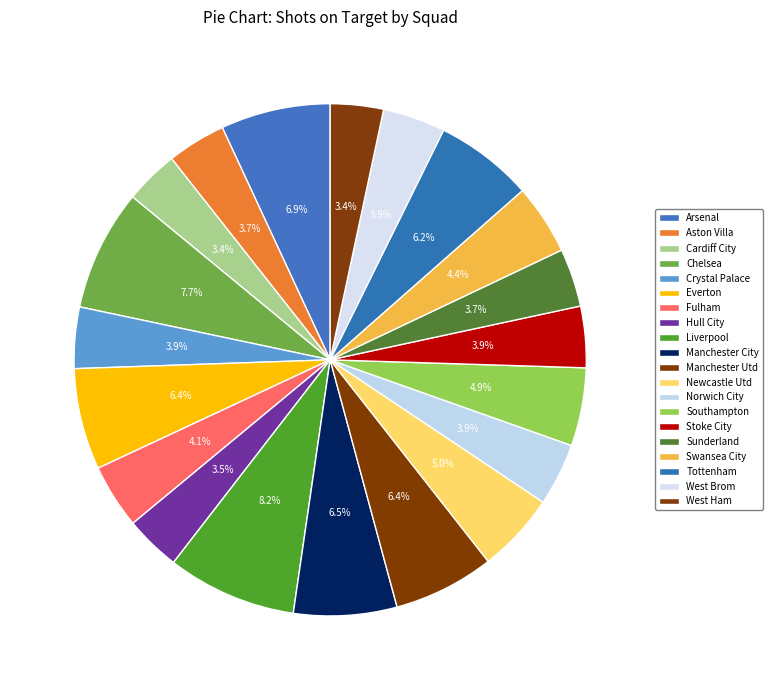

How many segments does this pie chart have?

20